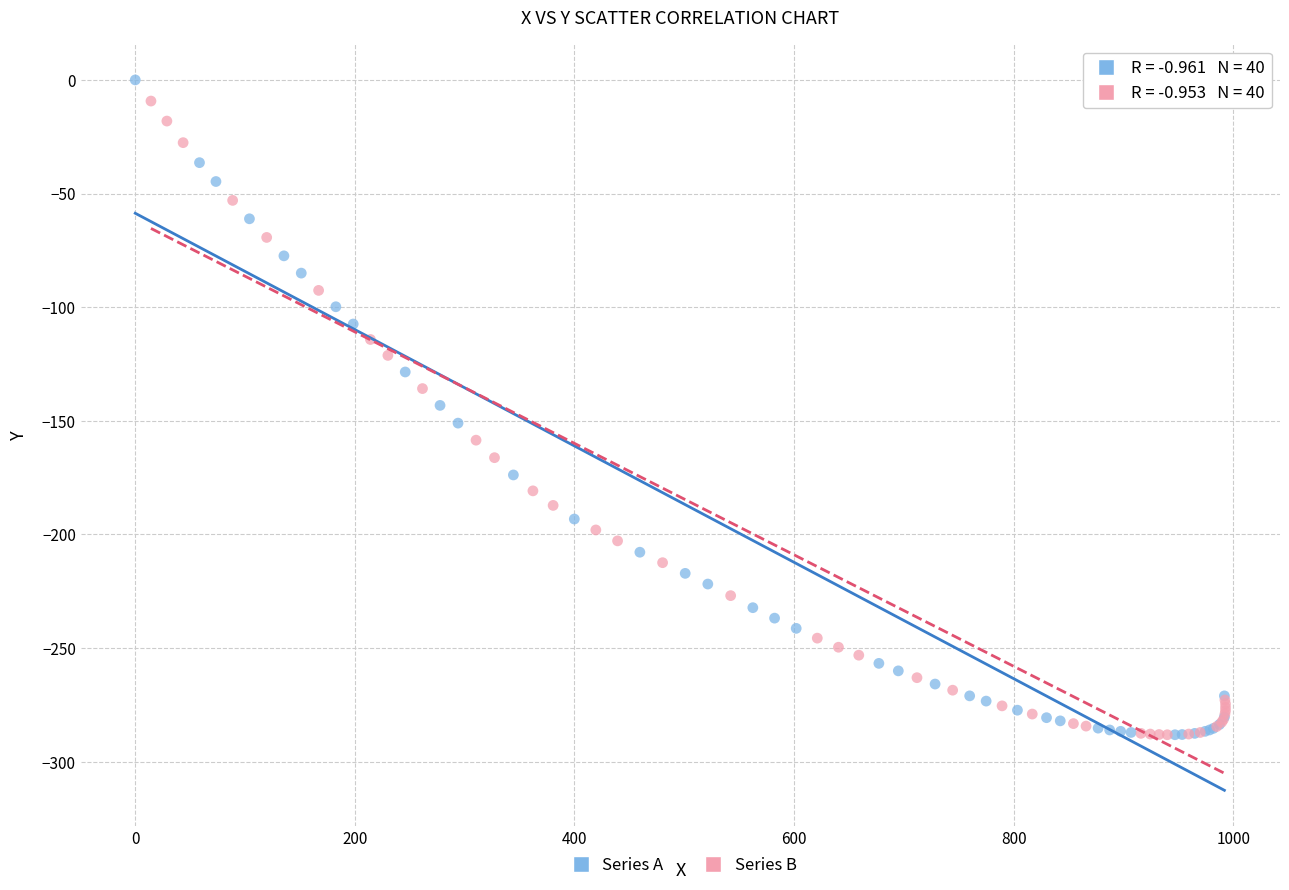

What are all the series names shown in the legend?

Series A, Series B